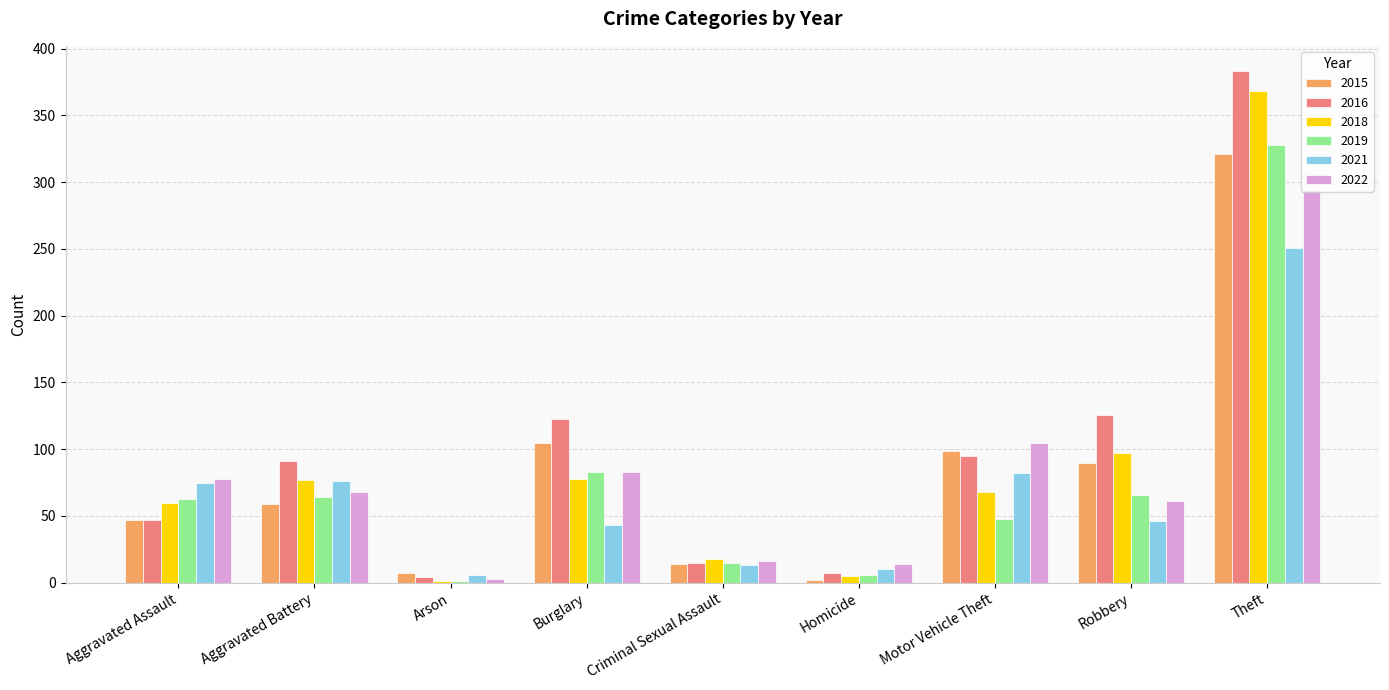

Which label corresponds to the largest value in the chart?

Theft